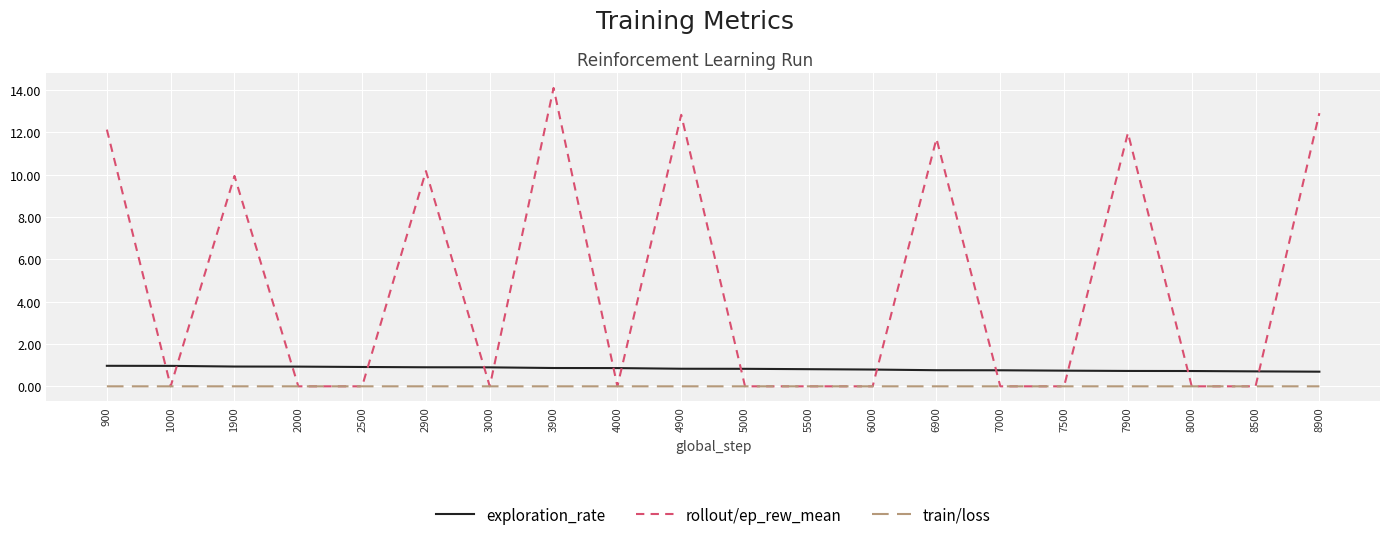

At 3900, list the series in order from smallest to largest.

train/loss, exploration_rate, rollout/ep_rew_mean